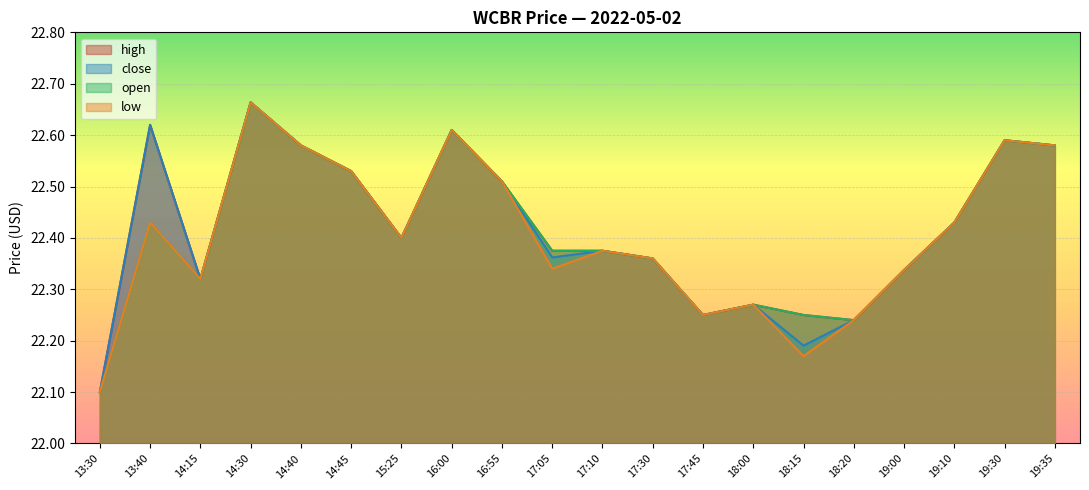

True or false: open and high intersect in this chart.

False